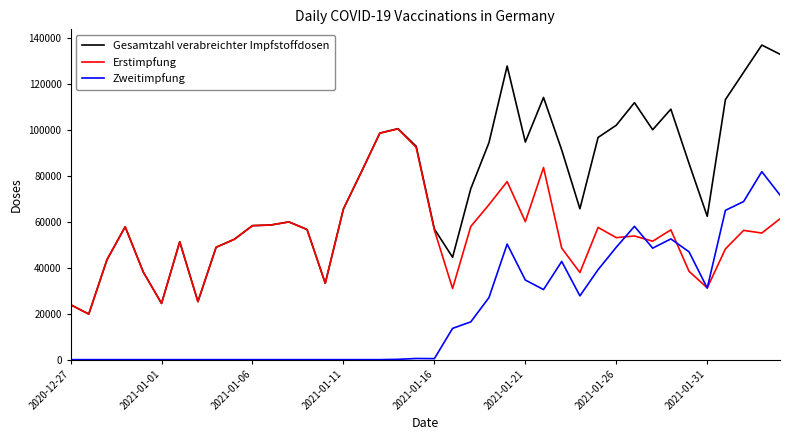

What is the lowest value of the Gesamtzahl verabreichter Impfstoffdosen series?

19830